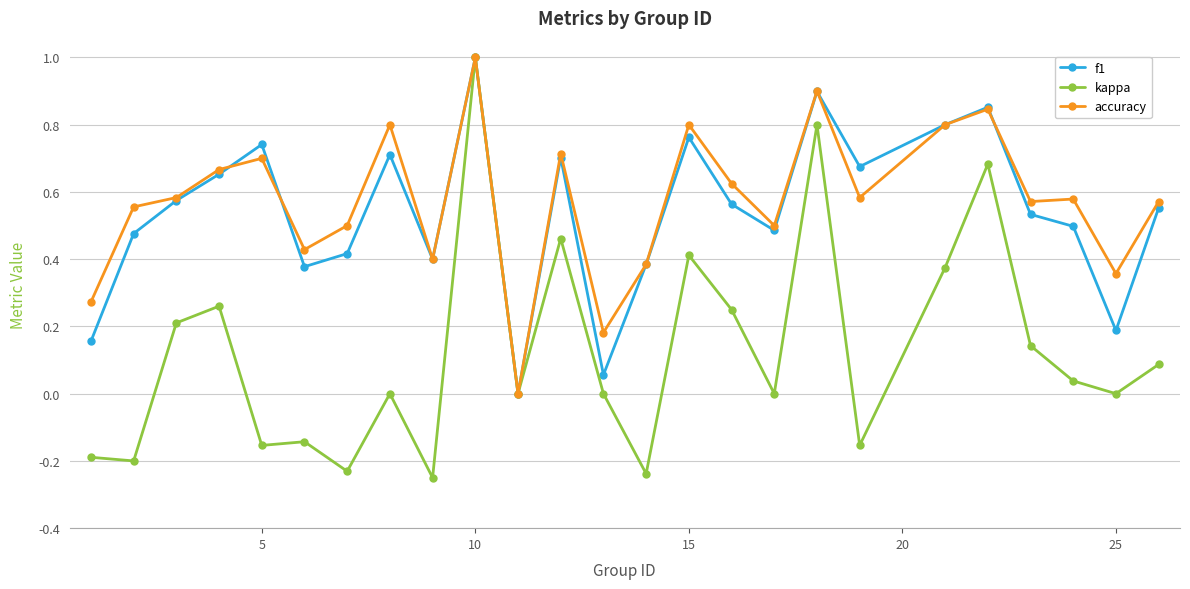

Which series has the largest range (max minus min)?

kappa